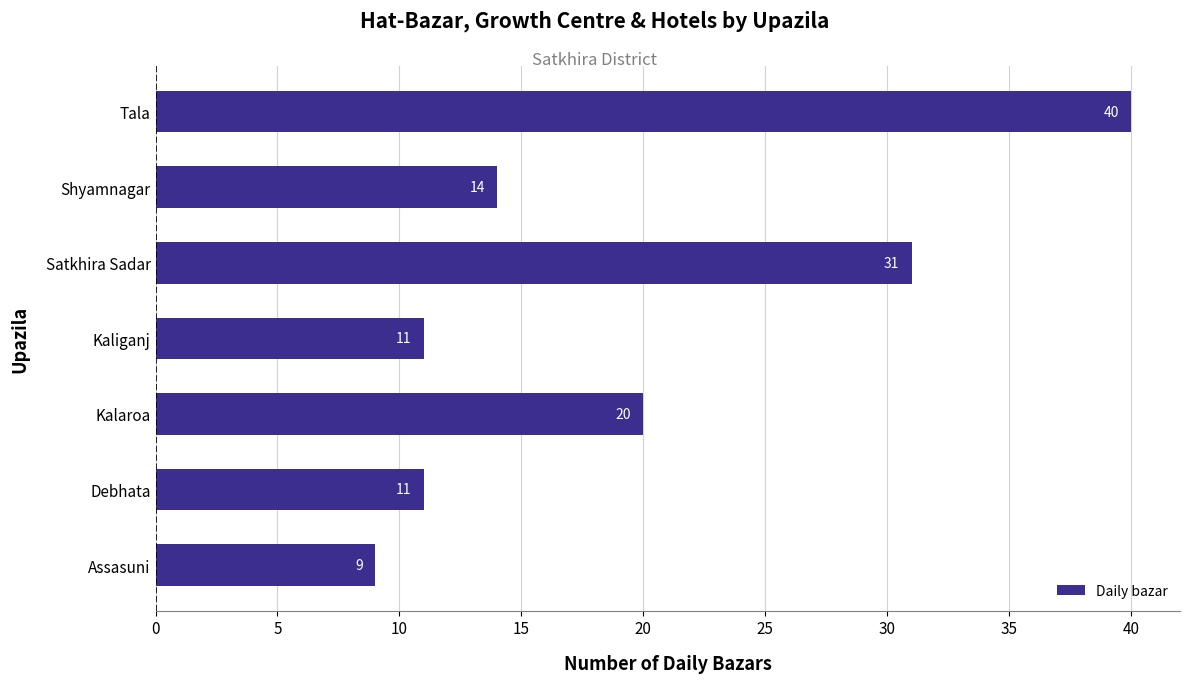

At which label is the value closest to 24?

Kalaroa